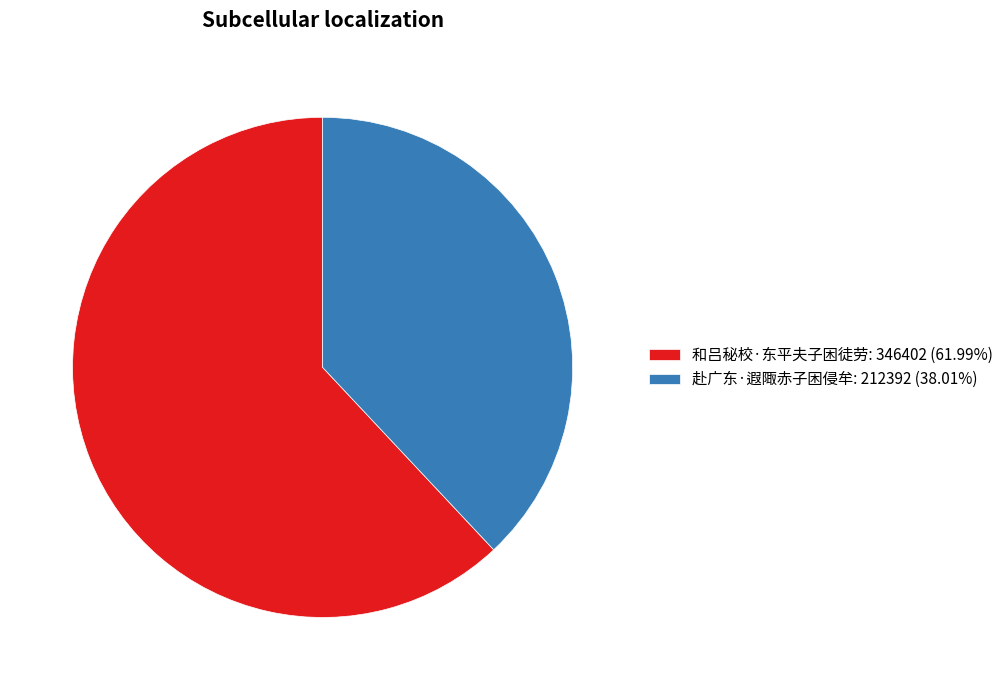

How many segments does this pie chart have?

2